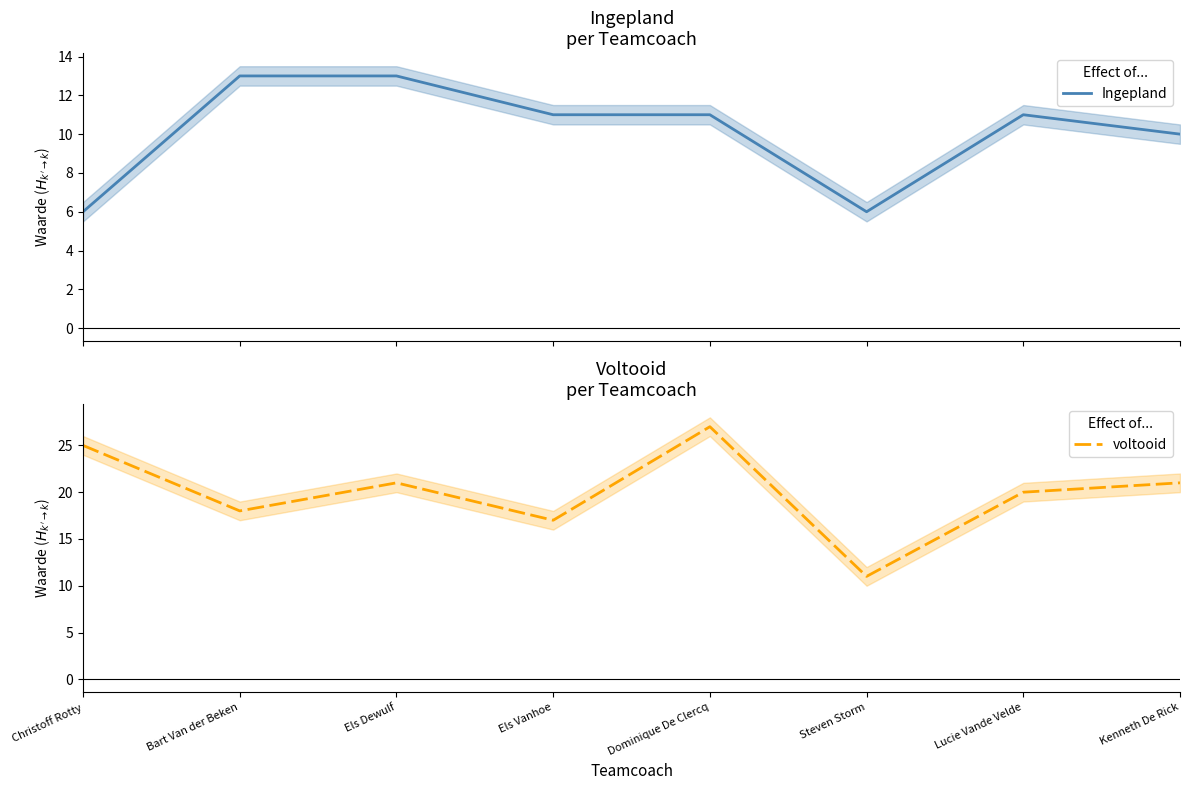

What is the average value of the voltooid series?

20